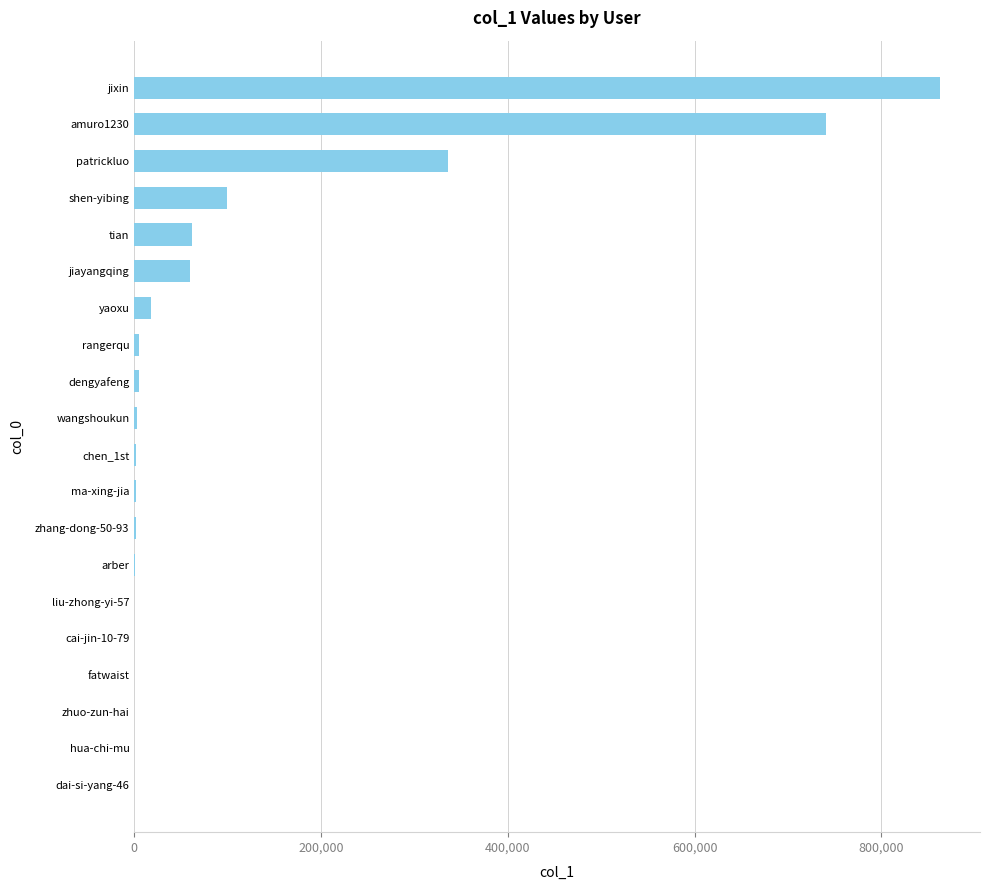

Is it true that the value at tian is 61255?

True